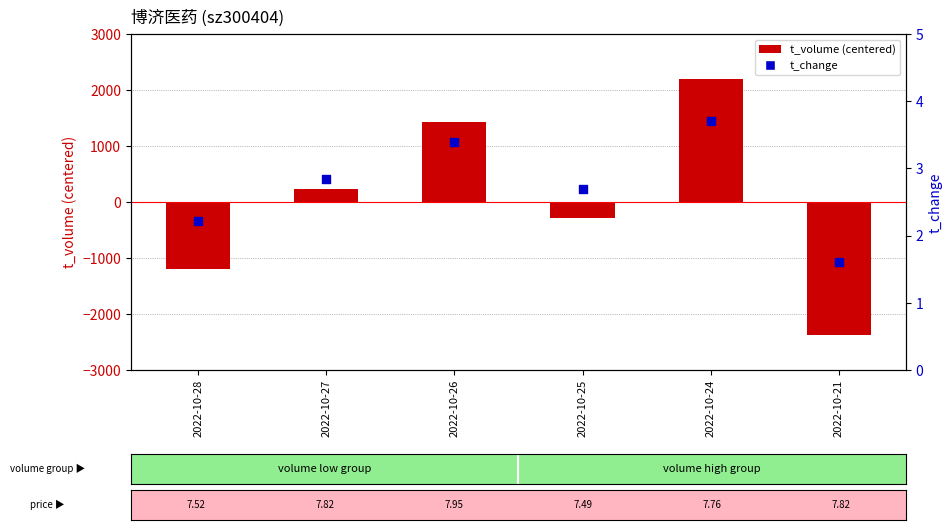

Which series contains the lowest Y value?

t_volume (centered)